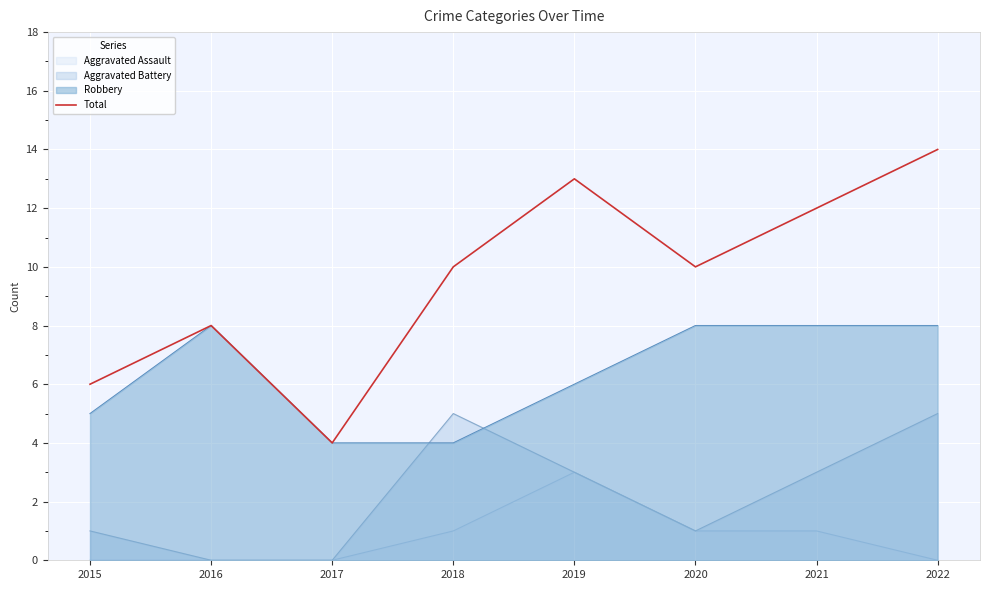

Is it true that the value at 2016 is 2?

False